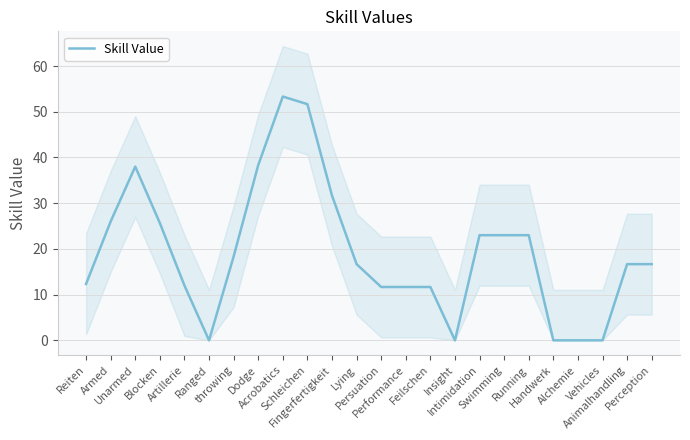

Read the value at Acrobatics.

53.3